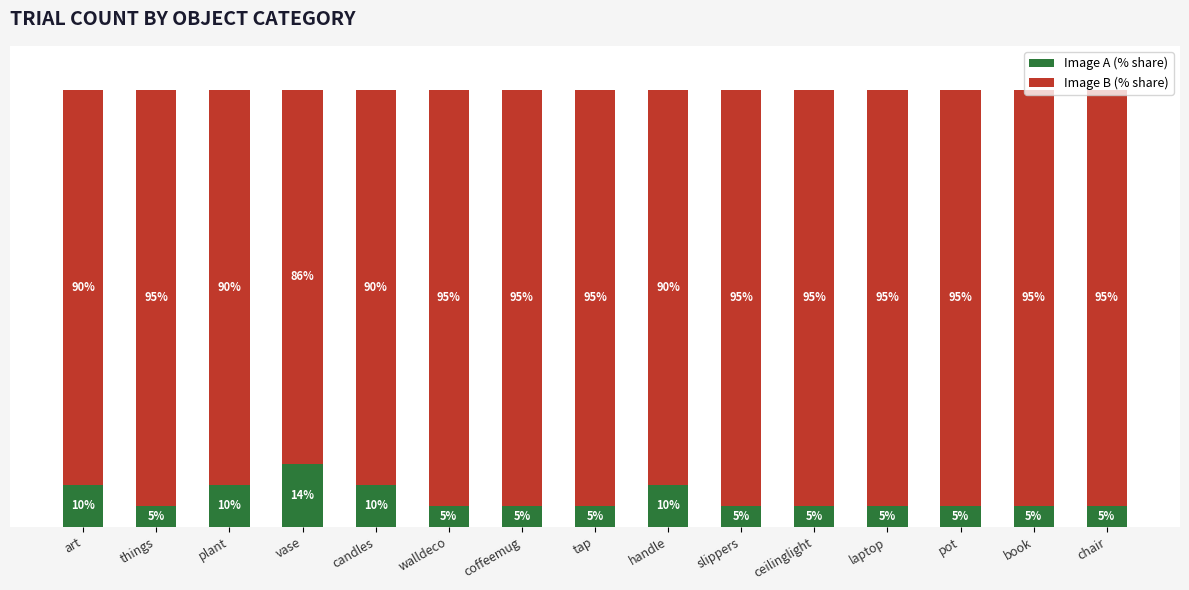

Where is Image A (% share) nearest to the value 9?

art